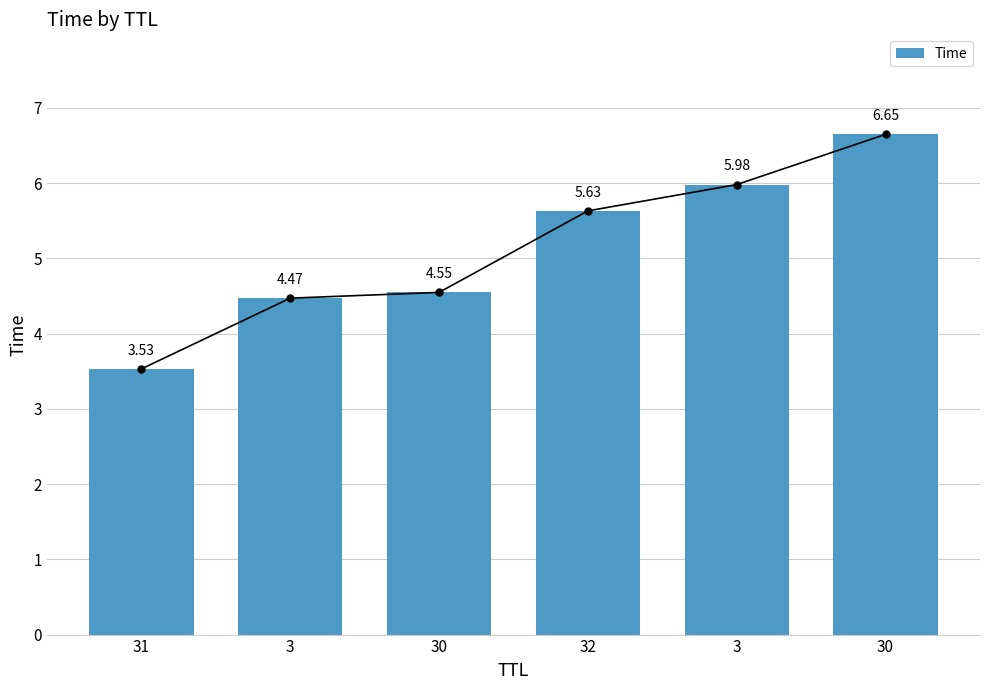

Reading left to right, list all the values displayed in this chart.

3.5	4.5	4.5	5.6	6.0	6.6